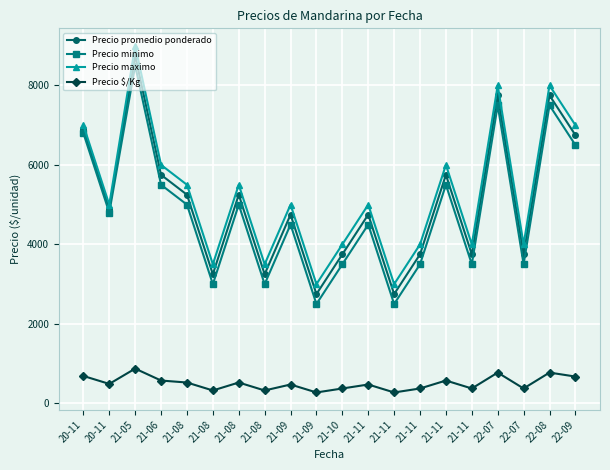

Reading left to right, extract all data points from this chart.

Precio promedio ponderado: 6900	4900	8750	5750	5250	3250	5250	3250	4750	2750	3750	4750	2750	3750	5750	3750	7750	3750	7750	6750
Precio minimo: 6800	4800	8500	5500	5000	3000	5000	3000	4500	2500	3500	4500	2500	3500	5500	3500	7500	3500	7500	6500
Precio maximo: 7000	5000	9000	6000	5500	3500	5500	3500	5000	3000	4000	5000	3000	4000	6000	4000	8000	4000	8000	7000
Precio $/Kg: 690	490	875	575	525	325	525	325	475	275	375	475	275	375	575	375	775	375	775	675